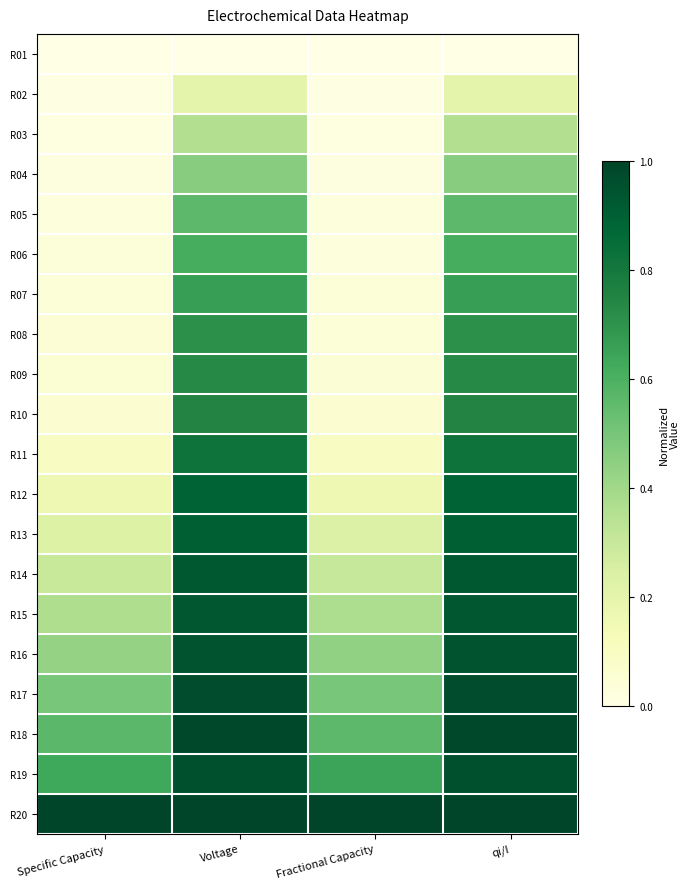

Rank the series at Specific Capacity from highest to lowest value.

R20, R19, R18, R17, R16, R15, R14, R13, R12, R11, R10, R09, R08, R07, R06, R05, R04, R03, R02, R01